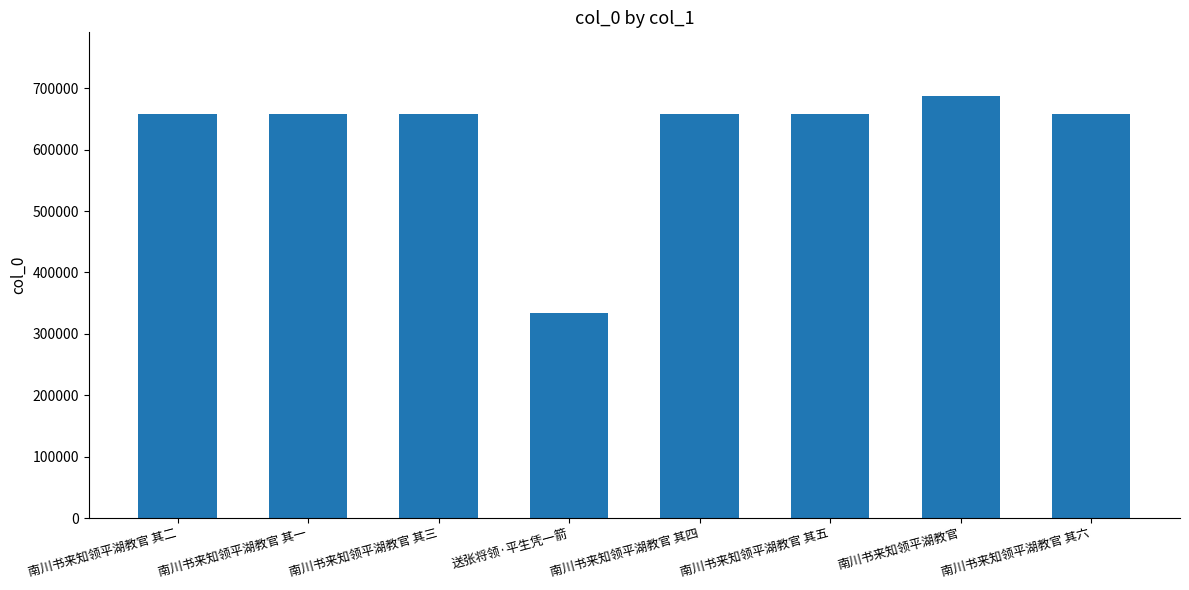

Which category has the highest value across all series?

南川书来知领平湖教官